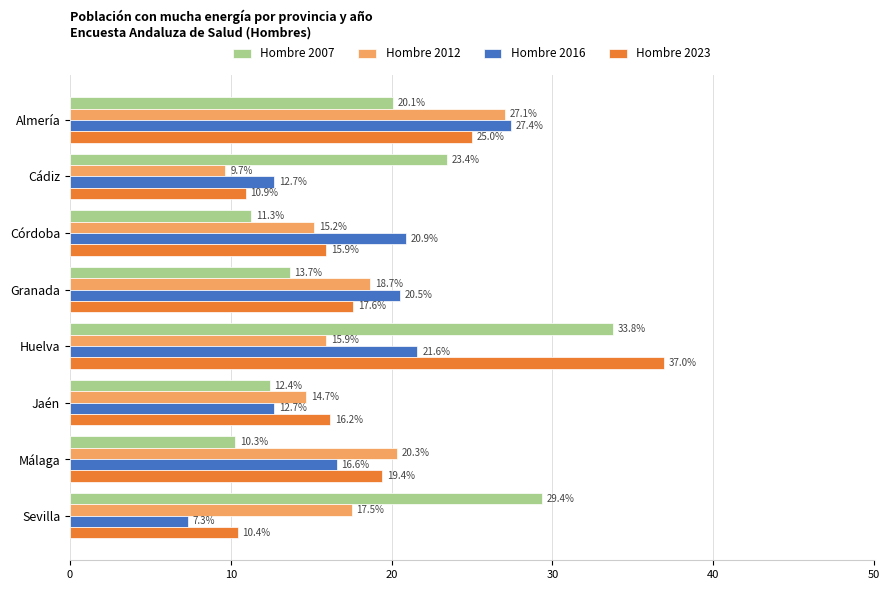

Which series has the largest range (max minus min)?

Hombre 2023